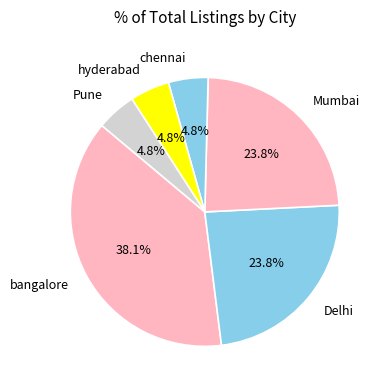

Approximately how many times larger is the value at Delhi compared to chennai?

5.0